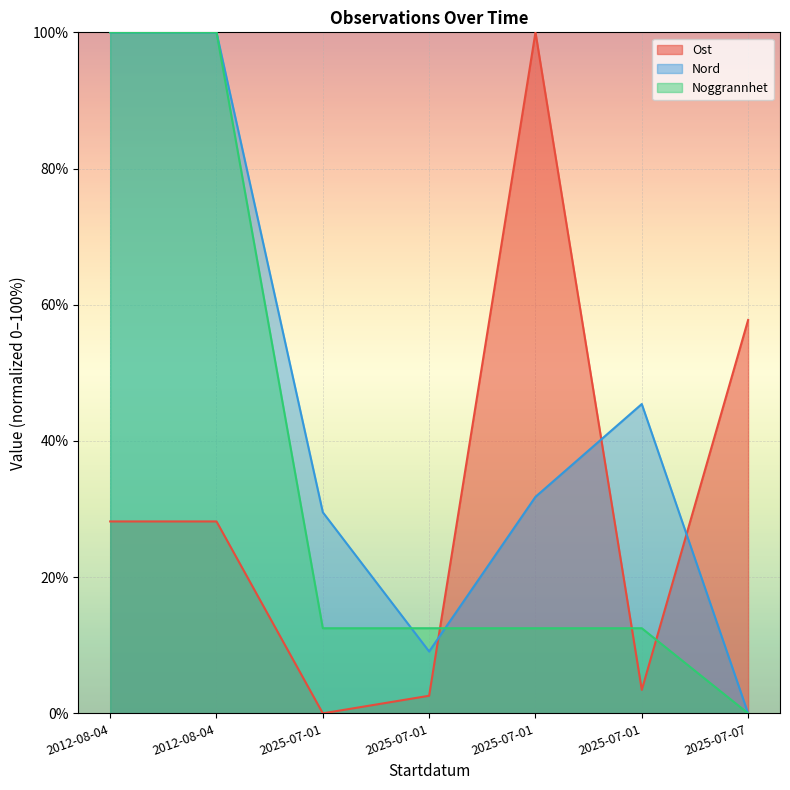

What is the total value across all series at 2025-07-01?

42.0